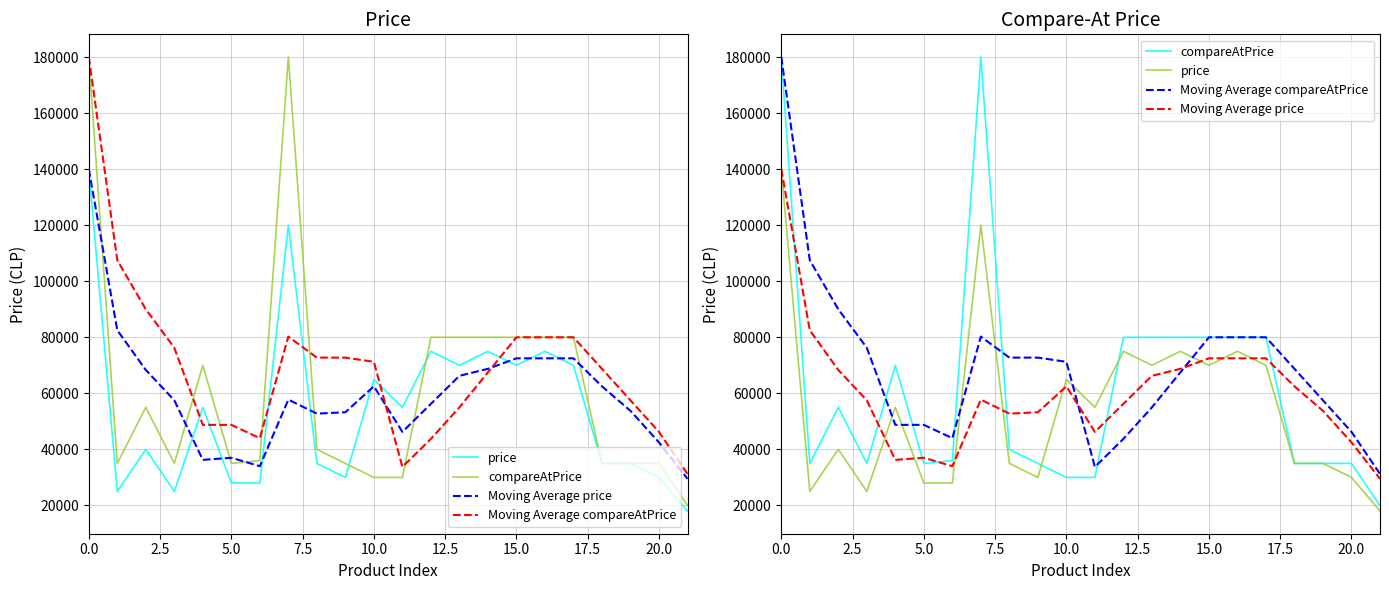

How many lines are shown in the chart?

4